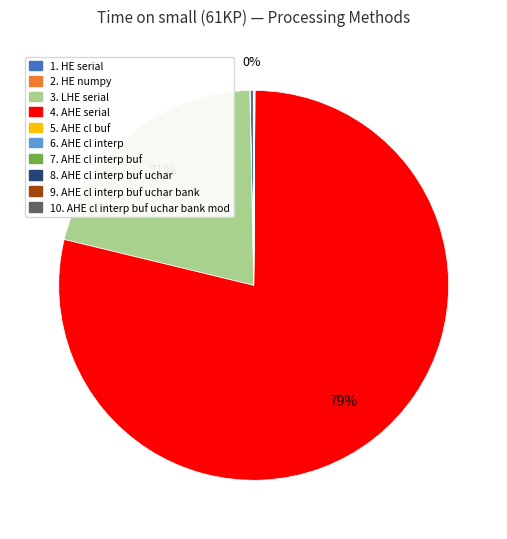

What is the largest slice in the pie chart?

4. AHE serial